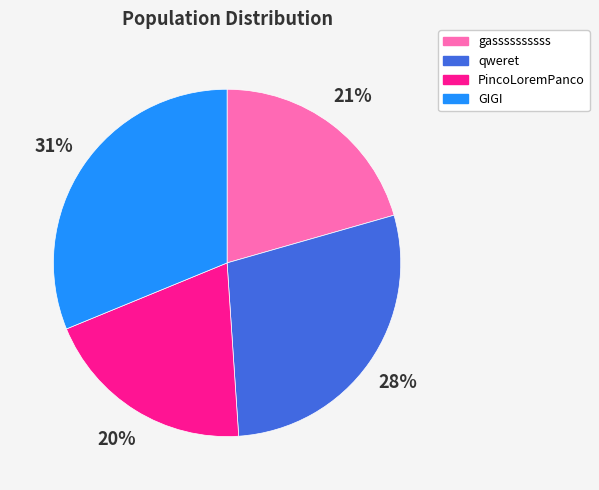

To the nearest percent, what portion does gassssssssss represent?

21%